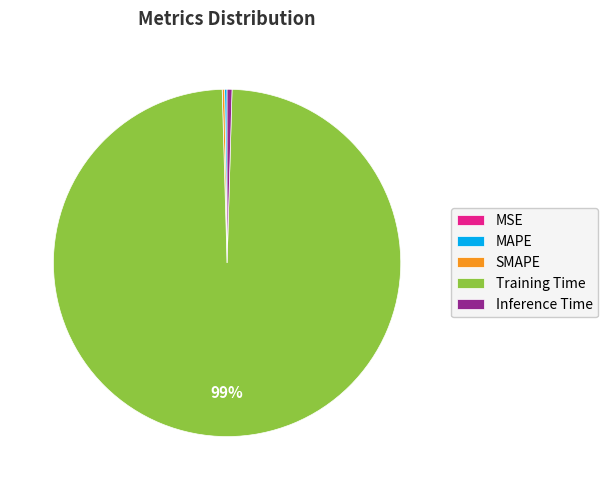

To the nearest percent, what is the average slice percentage?

20%